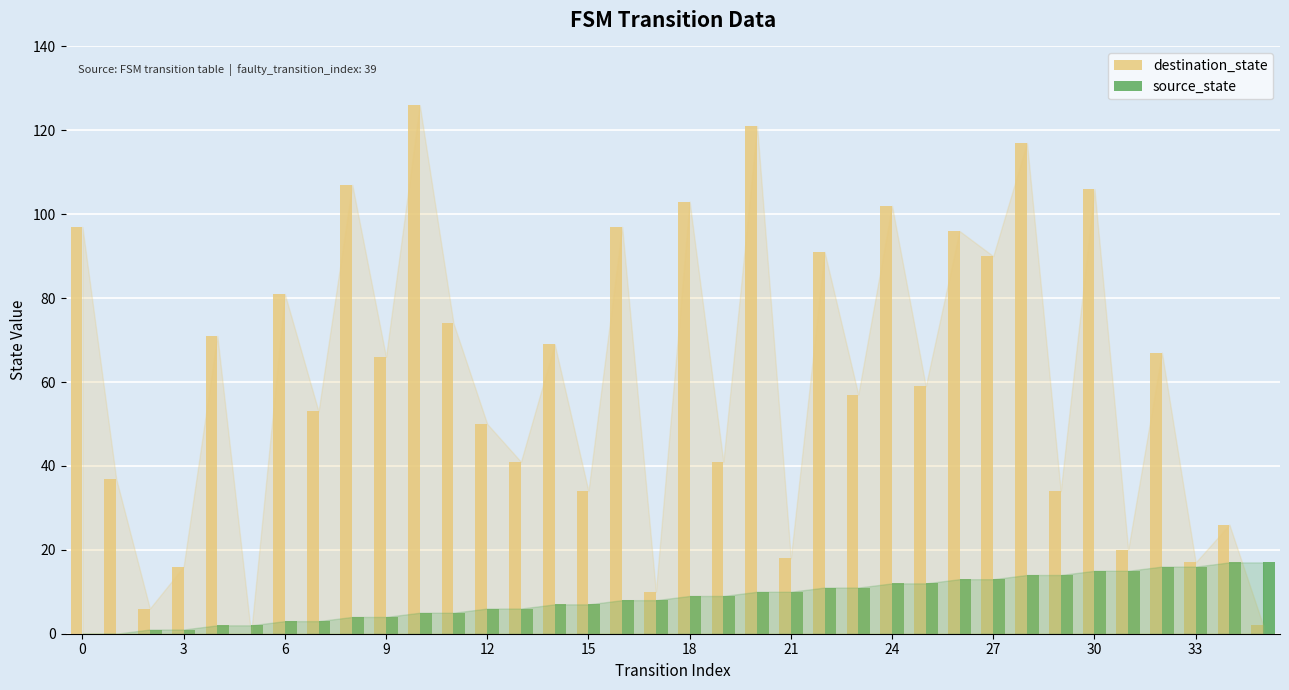

Which series has the largest total across all categories?

destination_state